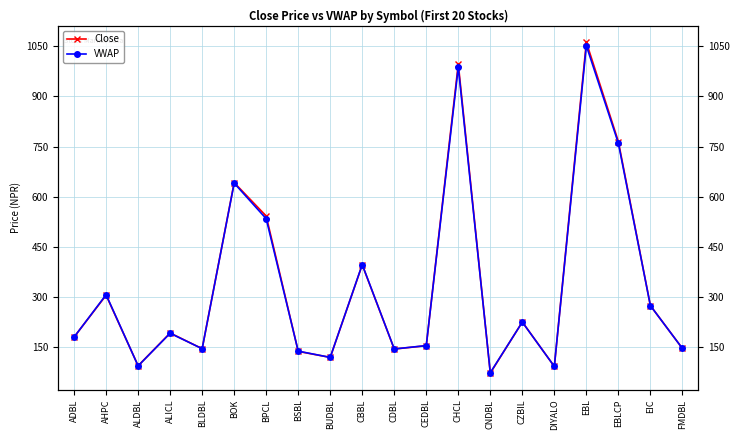

At how many categories does at least one series exceed 358?

6